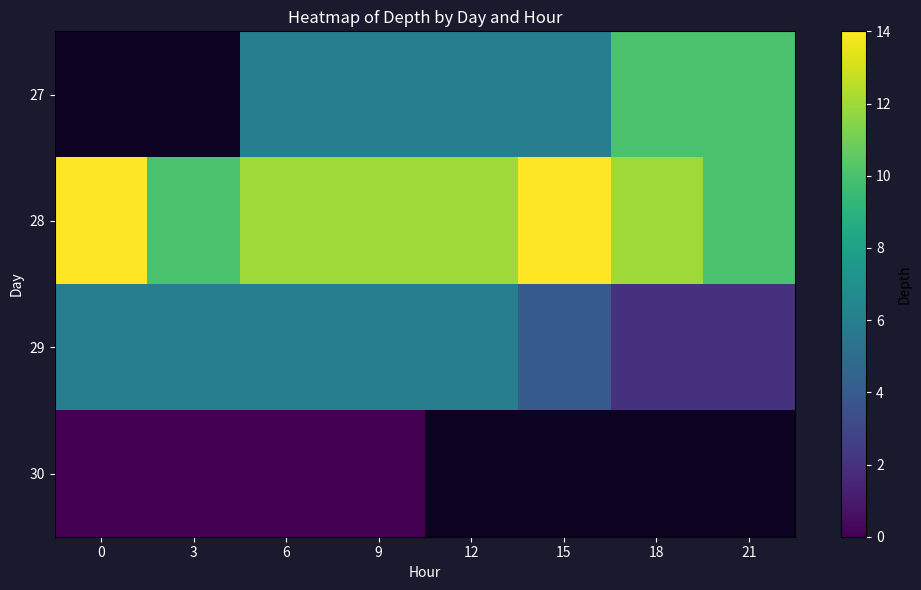

List the labels in order of 28 value, smallest first.

3, 21, 6, 9, 12, 18, 0, 15